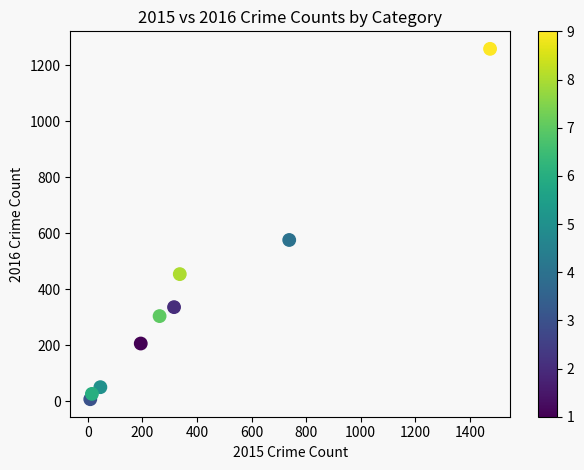

What Y value in the scatter plot is closest to 633?

576